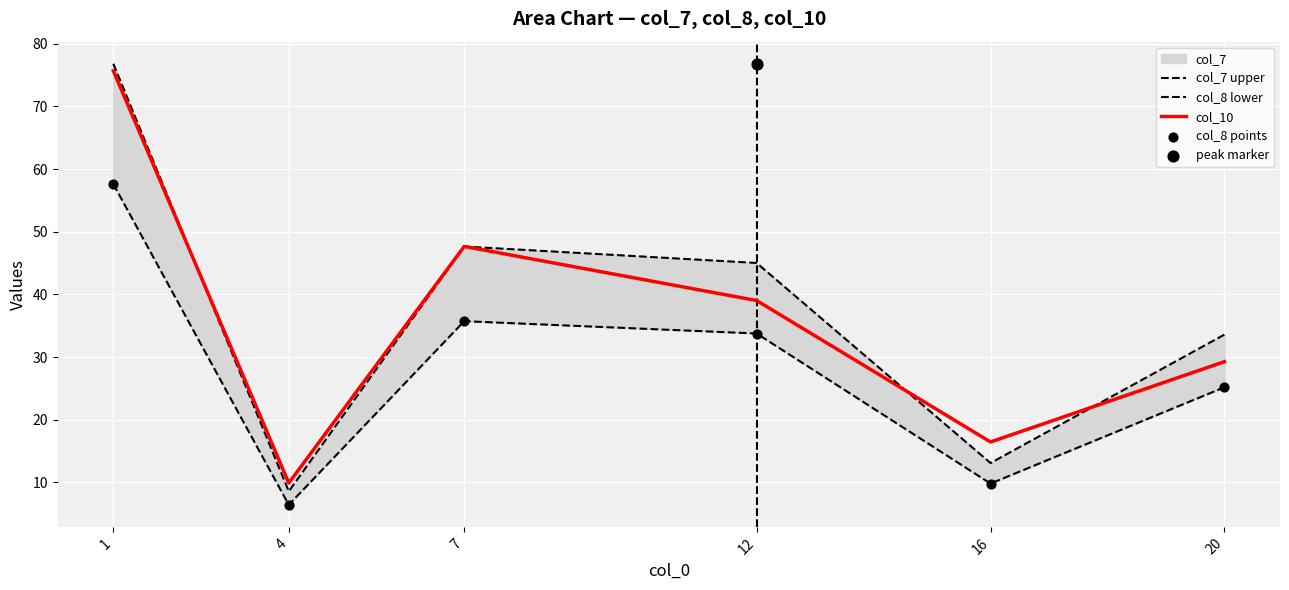

Which series has the largest Y range (max minus min)?

col_7 upper